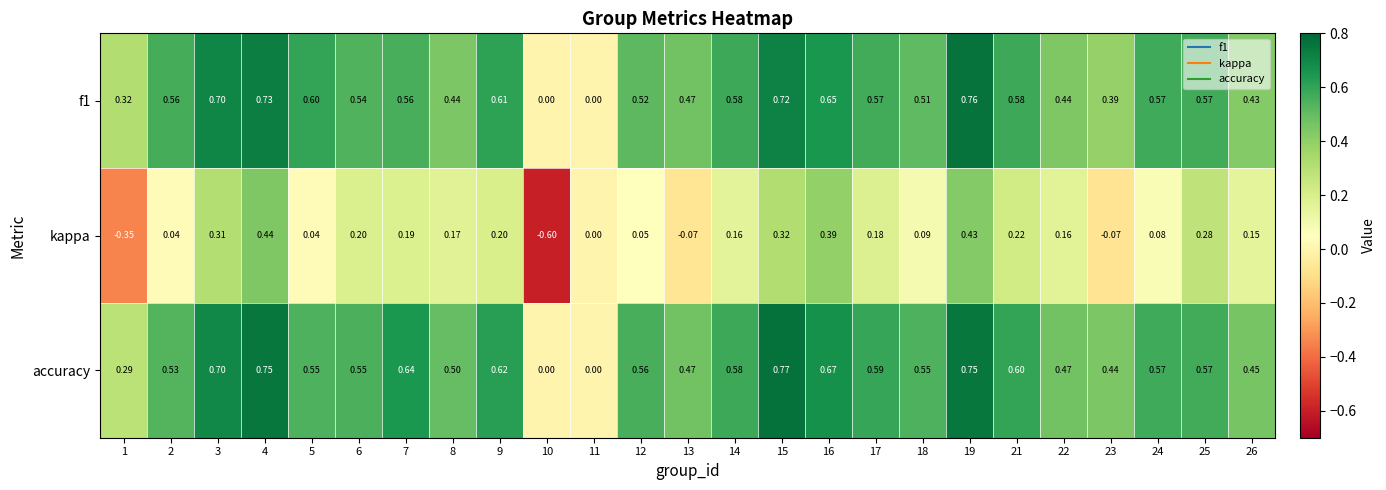

Which series changed the most between 12 and 16?

kappa